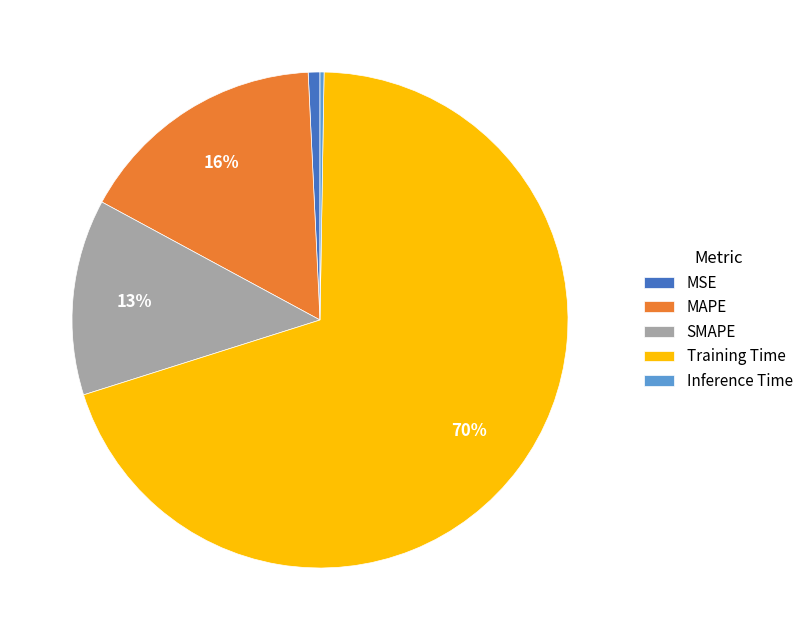

Between Training Time and MSE, which is larger?

Training Time